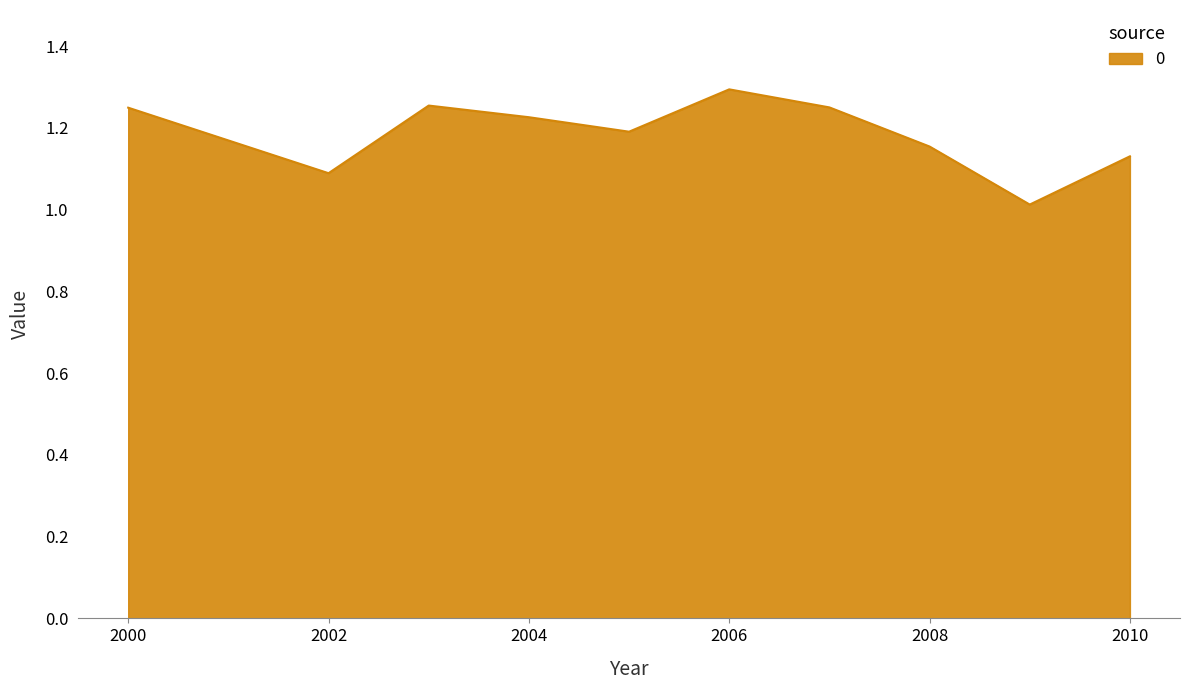

What is the smallest value displayed?

1.0